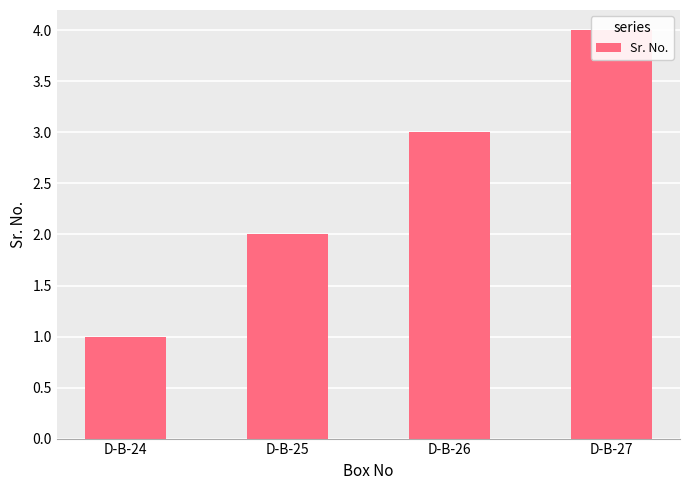

What is the approximate value at D-B-26?

3